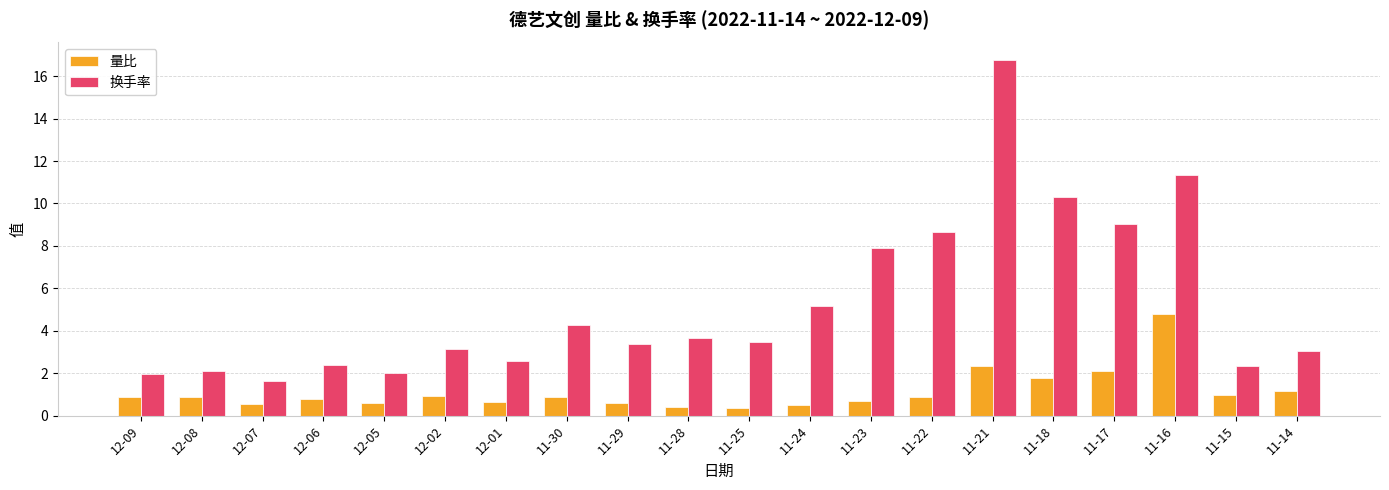

The value of 换手率 at 12-09 is 3.0. True or false?

False